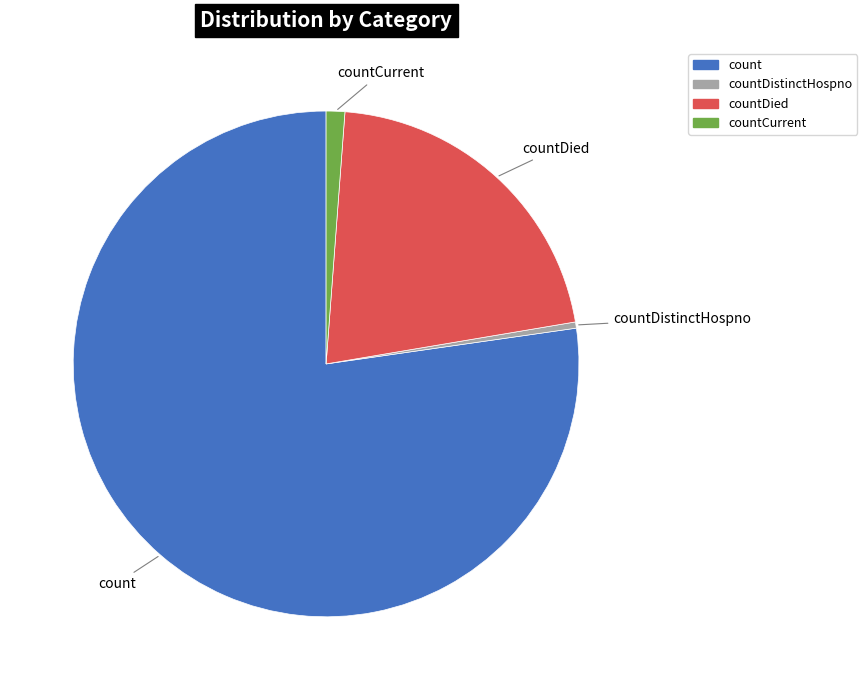

Is there any slice that represents more than half of the pie?

Yes